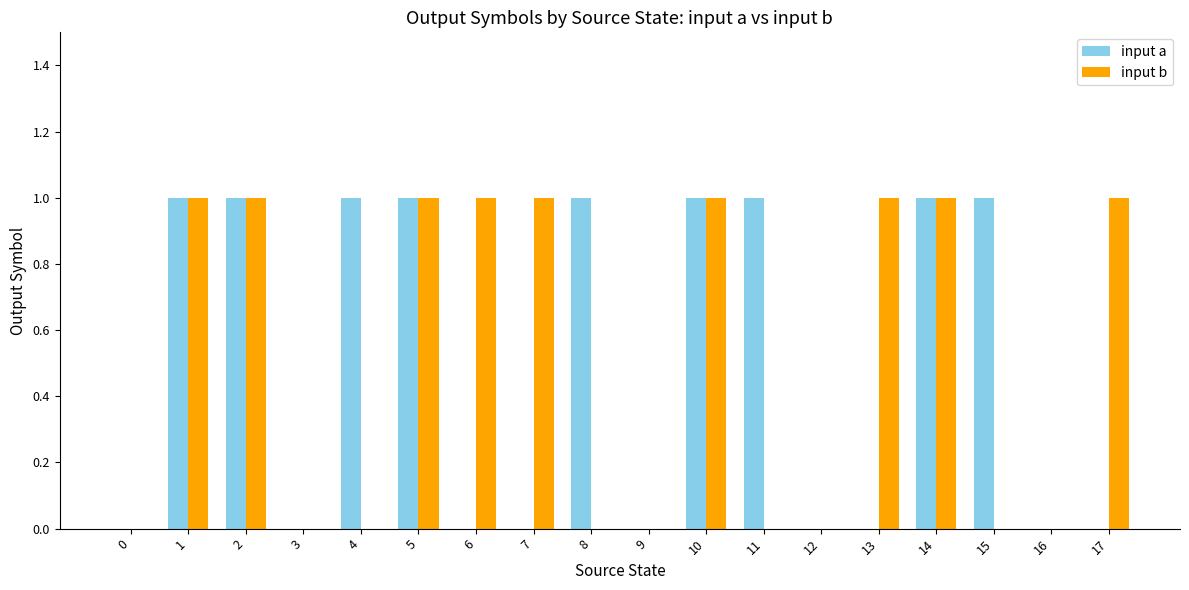

The value of input a at 7 is -1. True or false?

False